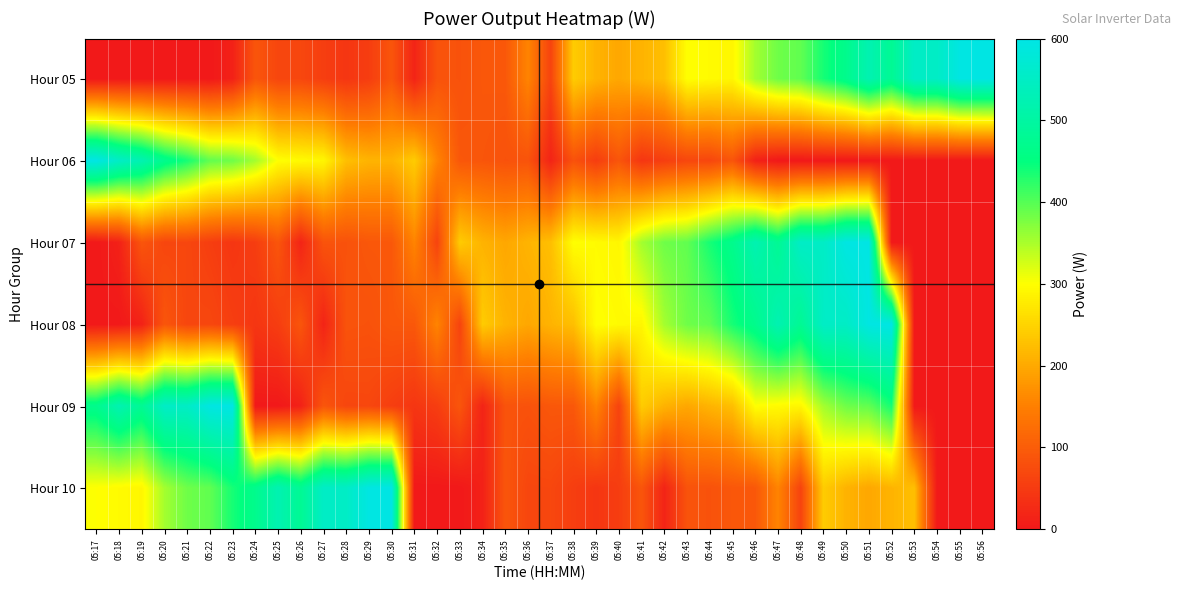

Reading left to right, transcribe all the data shown in this chart.

Hour 05: 05:17=0	05:18=0	05:19=0	05:20=0	05:21=0	05:22=0	05:23=13	05:24=89	05:25=67	05:26=68	05:27=55	05:28=43	05:29=54	05:30=89	05:31=17	05:32=86	05:33=84	05:34=92	05:35=93	05:36=156	05:37=63	05:38=240	05:39=211	05:40=197	05:41=212	05:42=225	05:43=300	05:44=295	05:45=290	05:46=354	05:47=385	05:48=393	05:49=437	05:50=469	05:51=523	05:52=479	05:53=553	05:54=552	05:55=594	05:56=596
Hour 06: 05:17=596	05:18=553	05:19=523	05:20=469	05:21=437	05:22=393	05:23=385	05:24=354	05:25=300	05:26=295	05:27=290	05:28=225	05:29=212	05:30=211	05:31=240	05:32=156	05:33=92	05:34=89	05:35=84	05:36=86	05:37=17	05:38=84	05:39=54	05:40=89	05:41=43	05:42=55	05:43=68	05:44=67	05:45=89	05:46=13	05:47=0	05:48=0	05:49=0	05:50=0	05:51=0	05:52=0	05:53=0	05:54=0	05:55=0	05:56=0
Hour 07: 05:17=0	05:18=13	05:19=89	05:20=67	05:21=68	05:22=55	05:23=43	05:24=54	05:25=89	05:26=17	05:27=86	05:28=84	05:29=92	05:30=93	05:31=156	05:32=63	05:33=240	05:34=211	05:35=197	05:36=212	05:37=225	05:38=300	05:39=295	05:40=290	05:41=354	05:42=385	05:43=393	05:44=437	05:45=469	05:46=523	05:47=479	05:48=553	05:49=552	05:50=594	05:51=596	05:52=0	05:53=0	05:54=0	05:55=0	05:56=0
Hour 08: 05:17=0	05:18=0	05:19=13	05:20=89	05:21=67	05:22=68	05:23=55	05:24=43	05:25=54	05:26=89	05:27=17	05:28=86	05:29=84	05:30=92	05:31=93	05:32=156	05:33=63	05:34=240	05:35=211	05:36=197	05:37=212	05:38=225	05:39=300	05:40=295	05:41=290	05:42=354	05:43=385	05:44=393	05:45=437	05:46=469	05:47=523	05:48=479	05:49=553	05:50=552	05:51=594	05:52=596	05:53=0	05:54=0	05:55=0	05:56=0
Hour 09: 05:17=469	05:18=523	05:19=479	05:20=553	05:21=552	05:22=594	05:23=596	05:24=0	05:25=0	05:26=13	05:27=89	05:28=67	05:29=68	05:30=55	05:31=43	05:32=54	05:33=89	05:34=17	05:35=86	05:36=84	05:37=92	05:38=93	05:39=156	05:40=63	05:41=240	05:42=211	05:43=197	05:44=212	05:45=225	05:46=300	05:47=295	05:48=290	05:49=354	05:50=385	05:51=393	05:52=437	05:53=0	05:54=0	05:55=0	05:56=0
Hour 10: 05:17=300	05:18=295	05:19=290	05:20=354	05:21=385	05:22=393	05:23=437	05:24=469	05:25=523	05:26=479	05:27=553	05:28=552	05:29=594	05:30=596	05:31=0	05:32=0	05:33=0	05:34=13	05:35=89	05:36=67	05:37=68	05:38=55	05:39=43	05:40=54	05:41=89	05:42=17	05:43=86	05:44=84	05:45=92	05:46=93	05:47=156	05:48=63	05:49=240	05:50=211	05:51=197	05:52=212	05:53=225	05:54=0	05:55=0	05:56=0